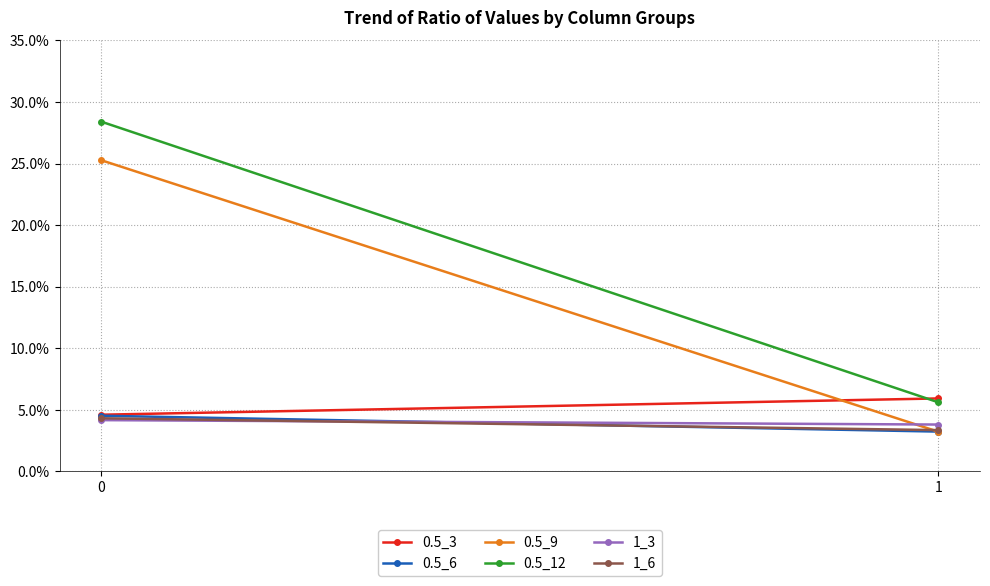

How many lines are shown in the chart?

6